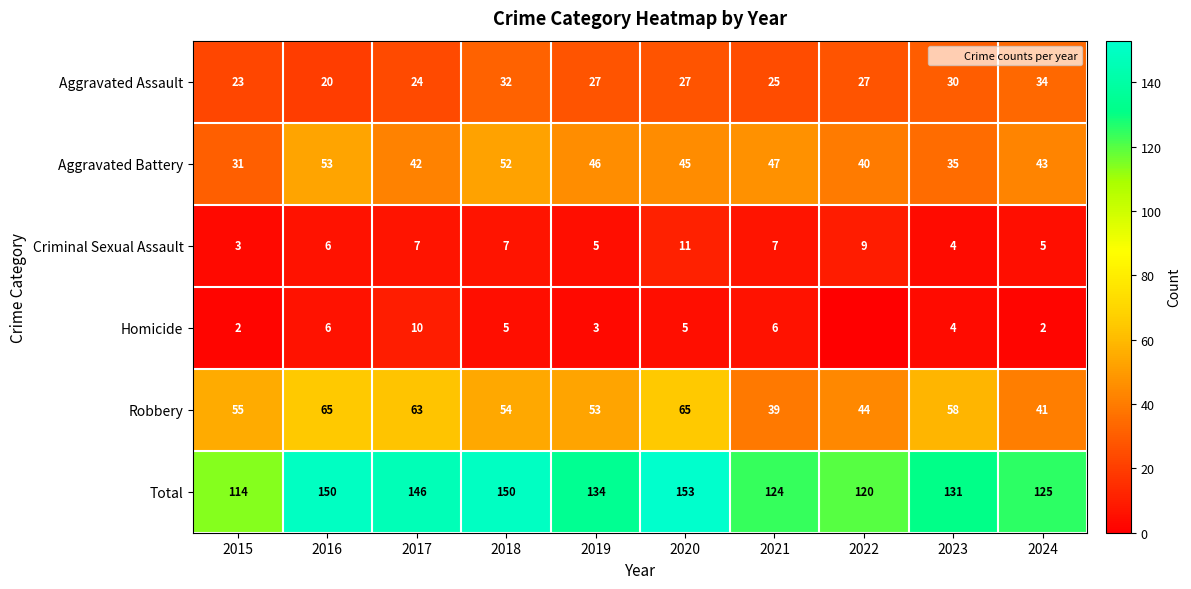

What is the difference between the highest and lowest values at 2020?

148